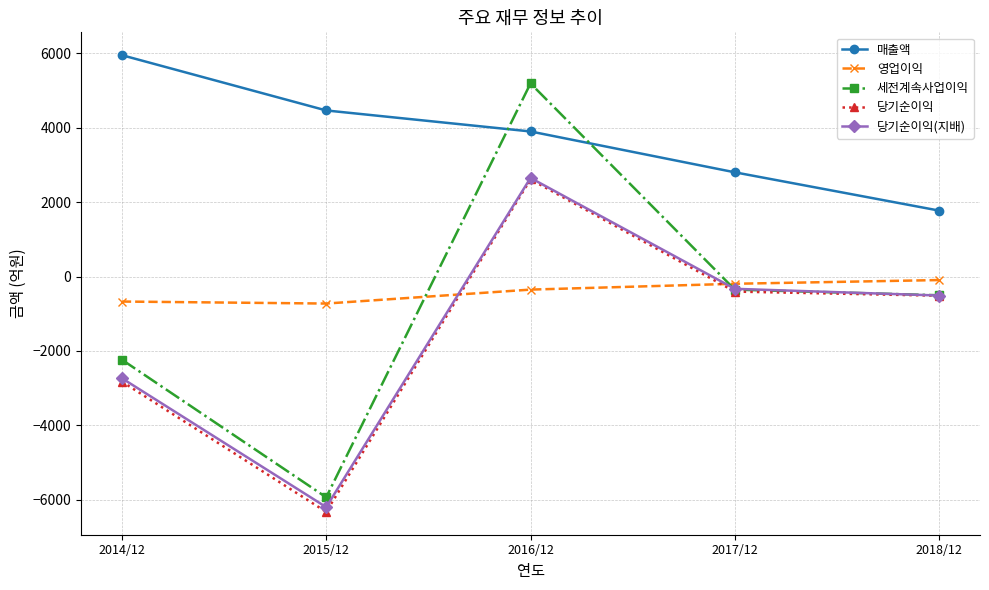

What are all the series names shown in the legend?

매출액, 영업이익, 세전계속사업이익, 당기순이익, 당기순이익(지배)